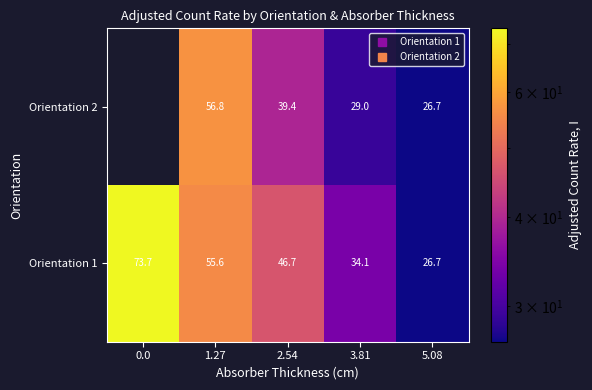

How many data points in Orientation 2 are less than 39?

2